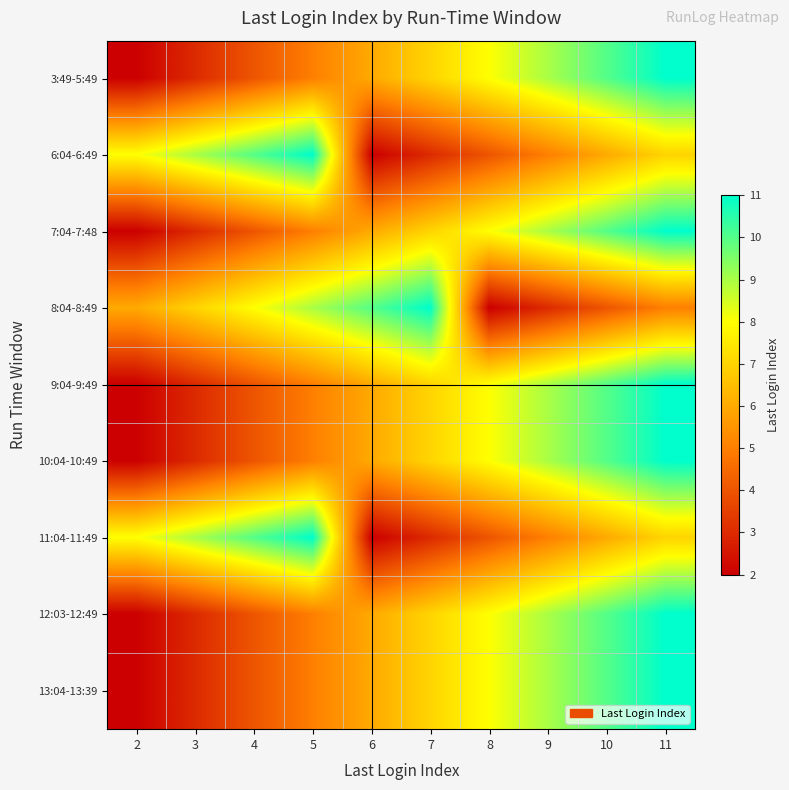

What is the greatest value displayed?

11